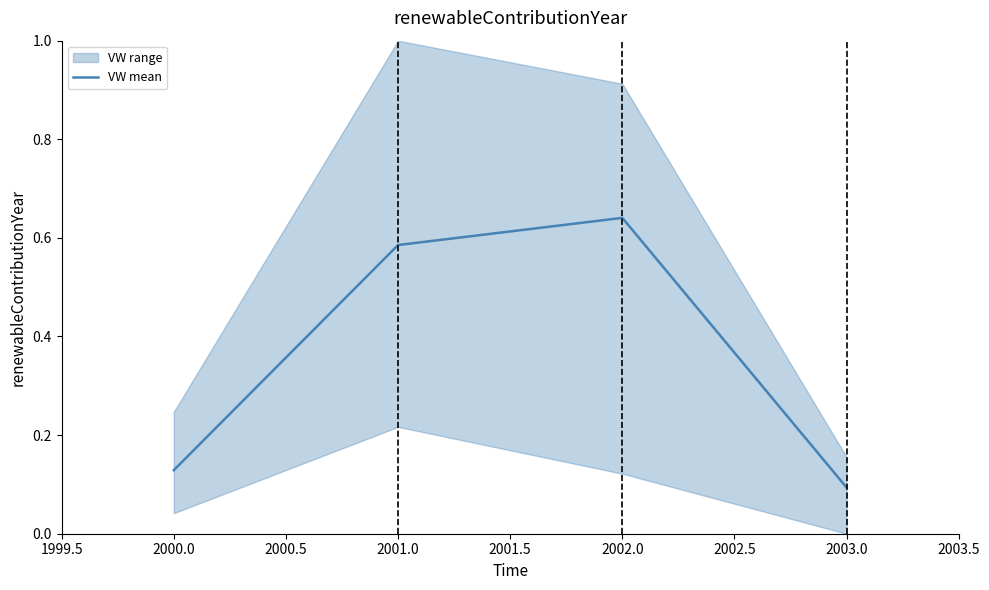

True or false: there are more than 1 points higher than both neighbors.

False